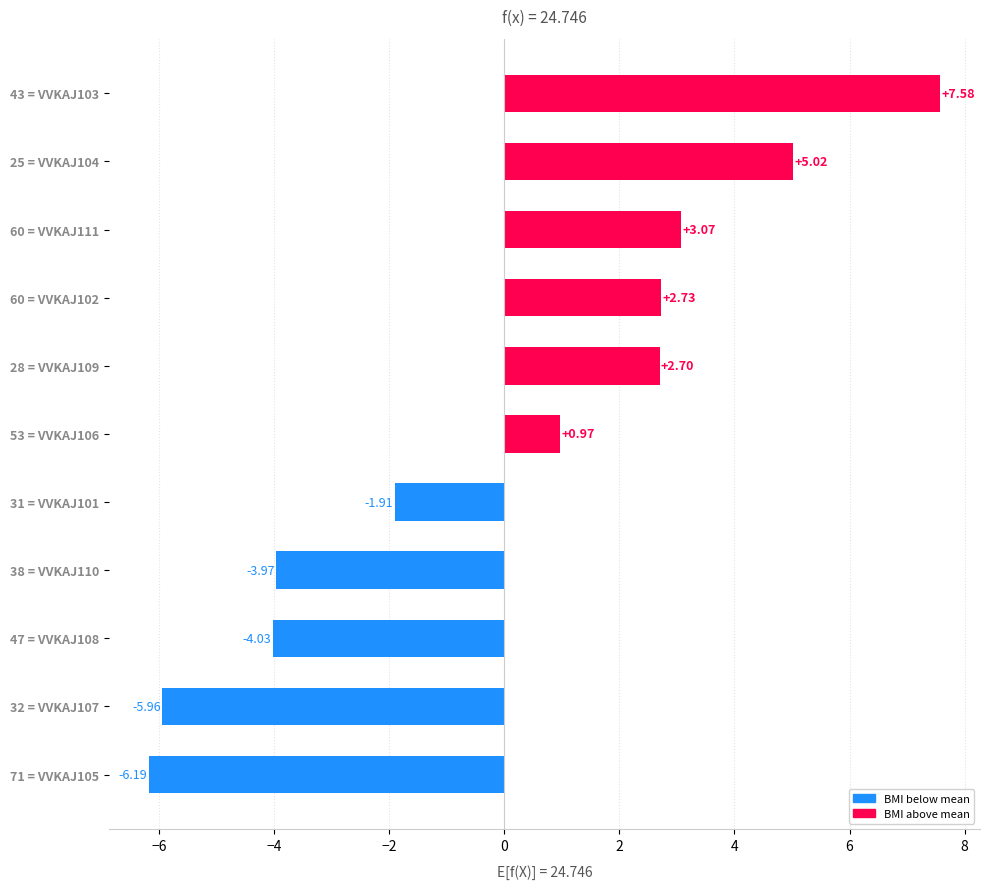

What is the difference between the maximum and minimum values?

13.8